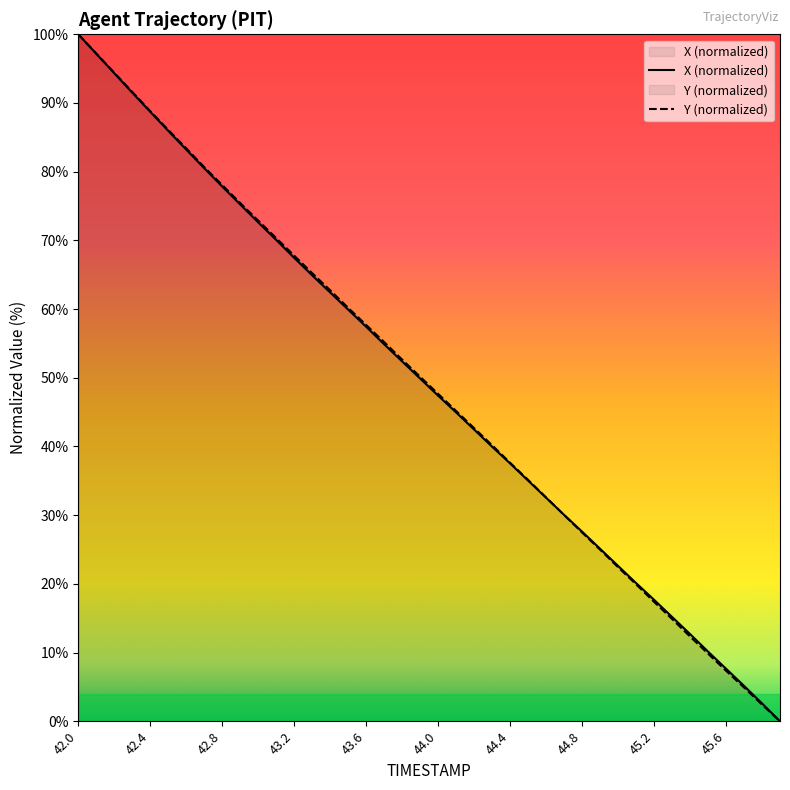

What position from the right is 42.8?

32